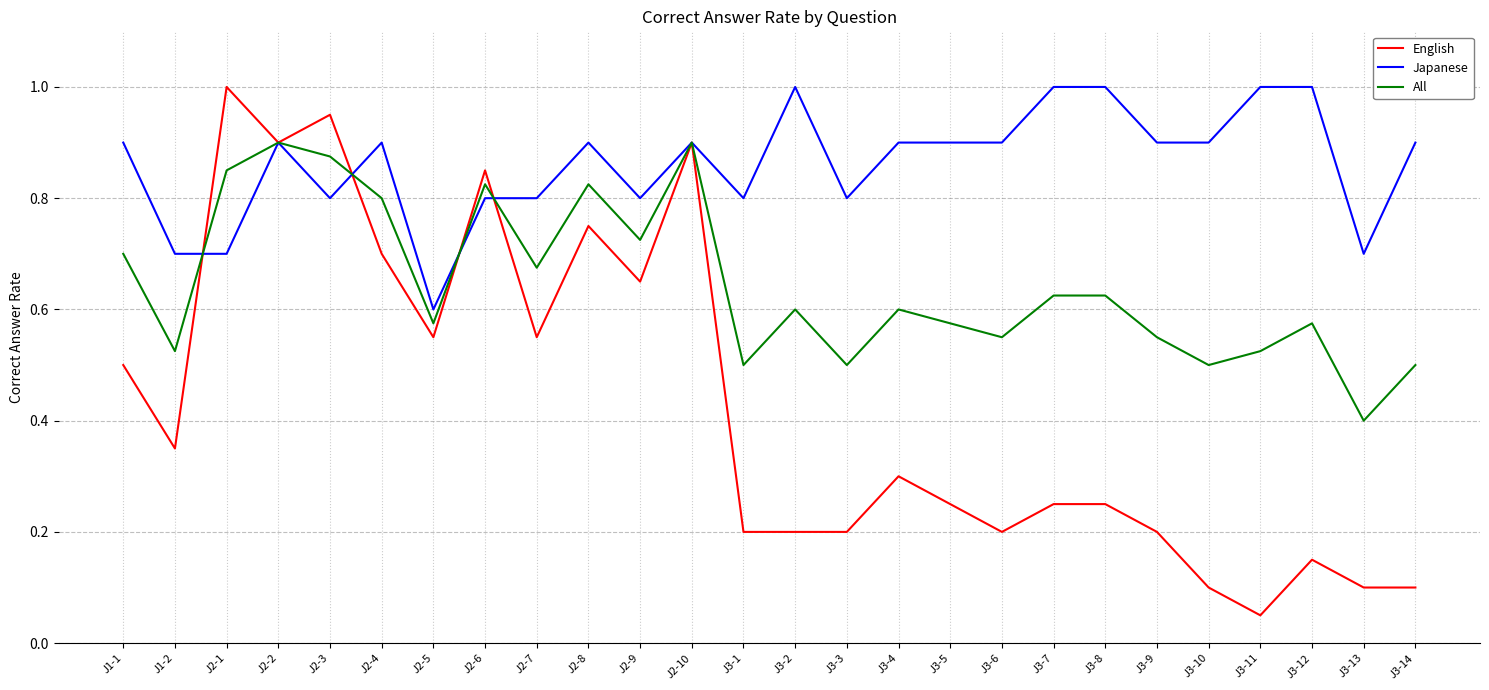

At which label is English closest to 0?

J3-11